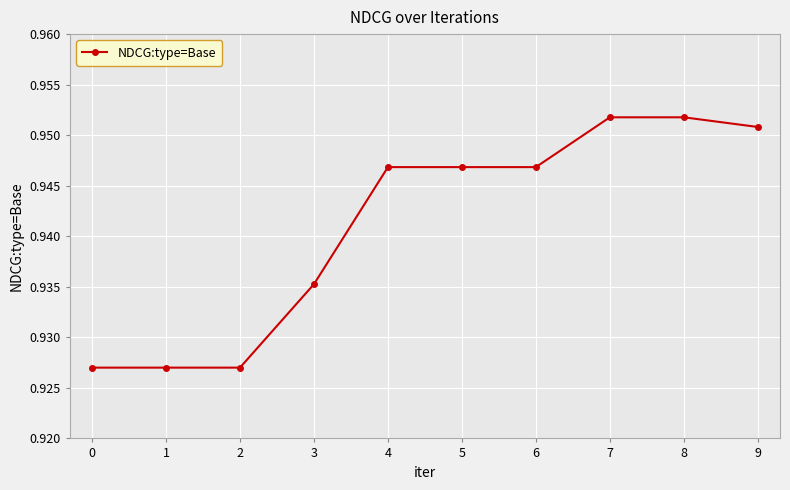

Is it true that the value at 9 is 1.5?

False